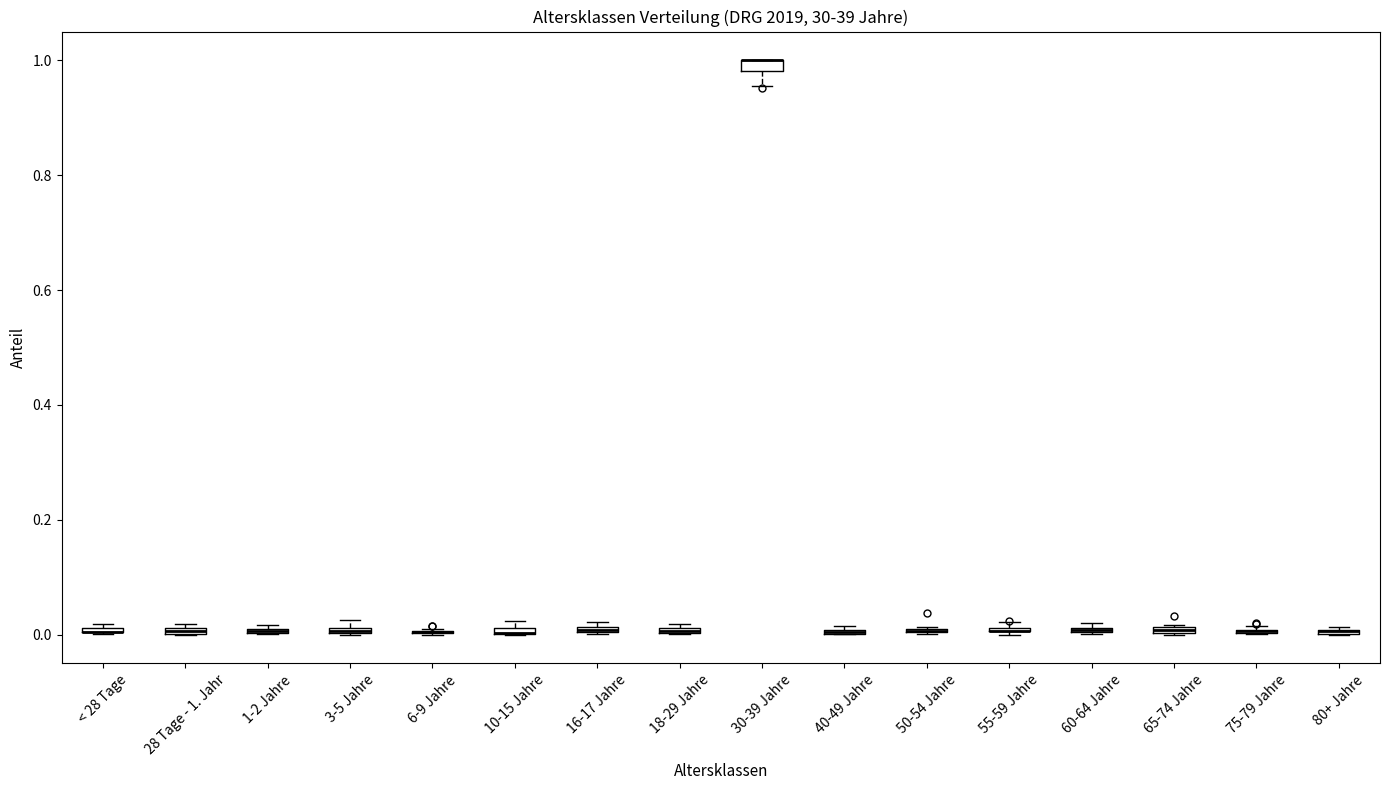

Where is the lower edge of the box for 3-5 Jahre on the y-axis? The values are not printed on the chart, so give them approximately, as read against the axis.

0.00